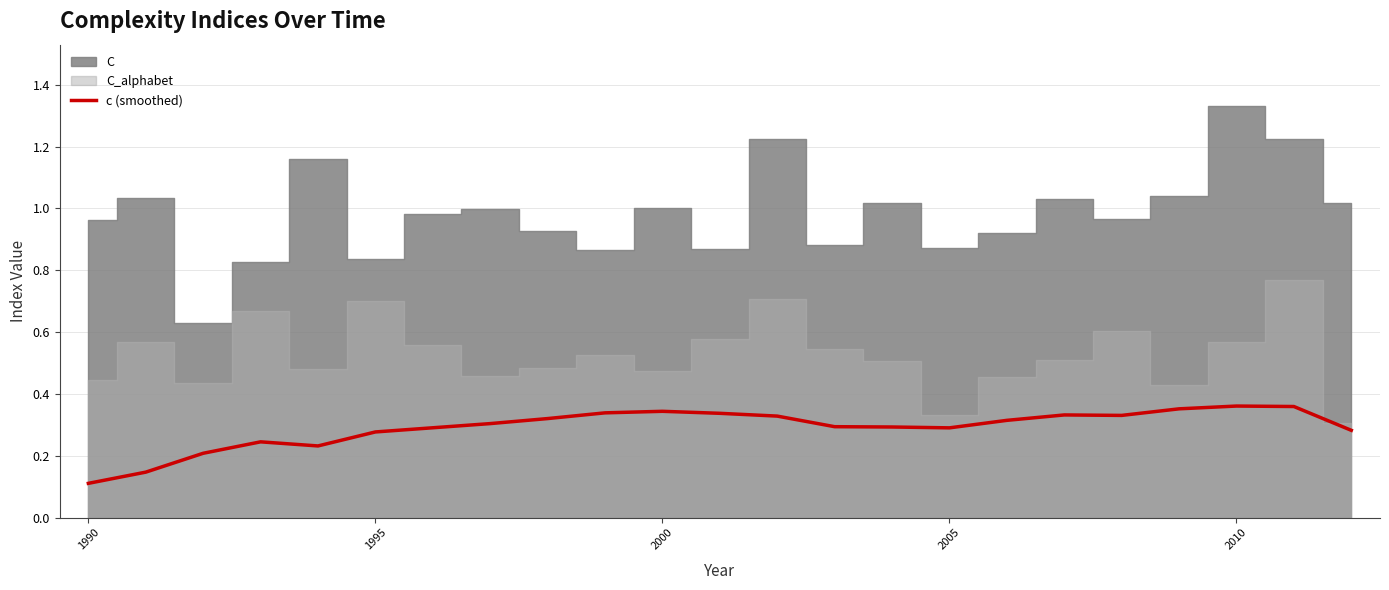

Where is c (smoothed) nearest to the value 0?

1990